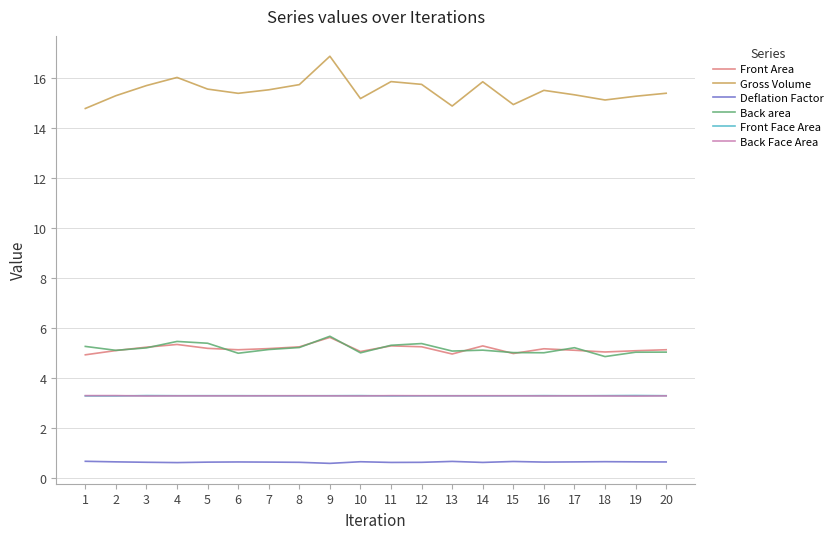

Is it true that Gross Volume equals 5.1 at 10?

False